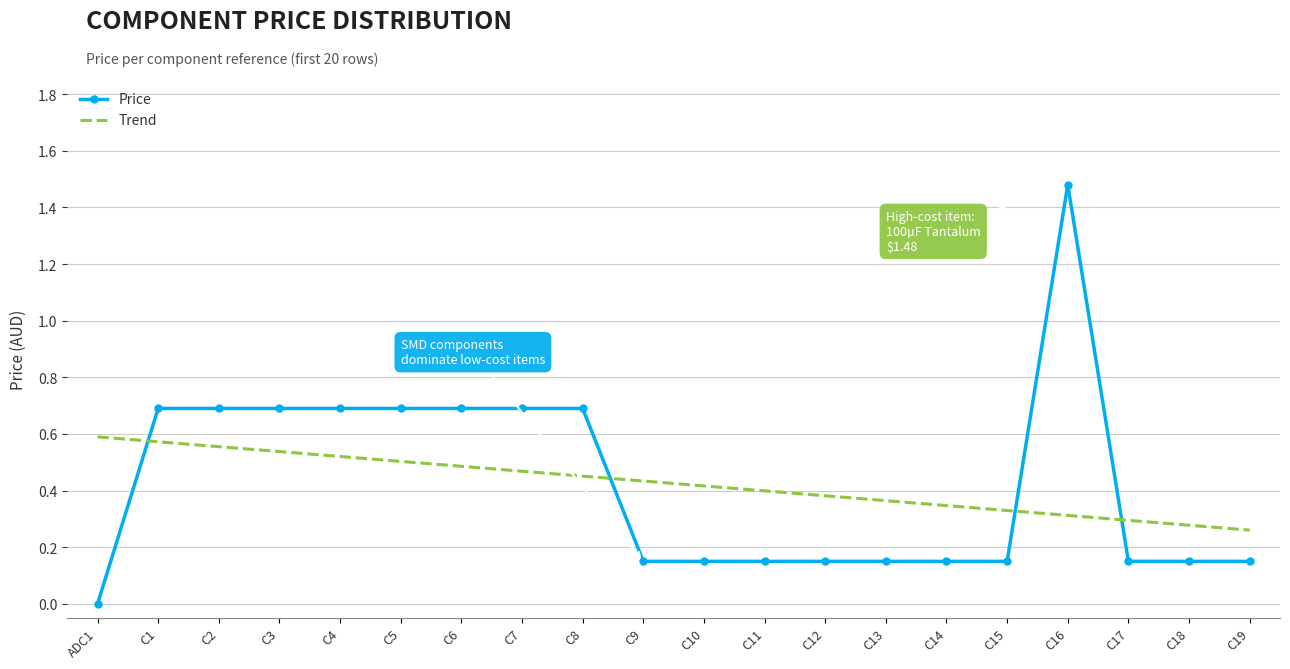

At which category does the chart reach its peak across all series?

C16